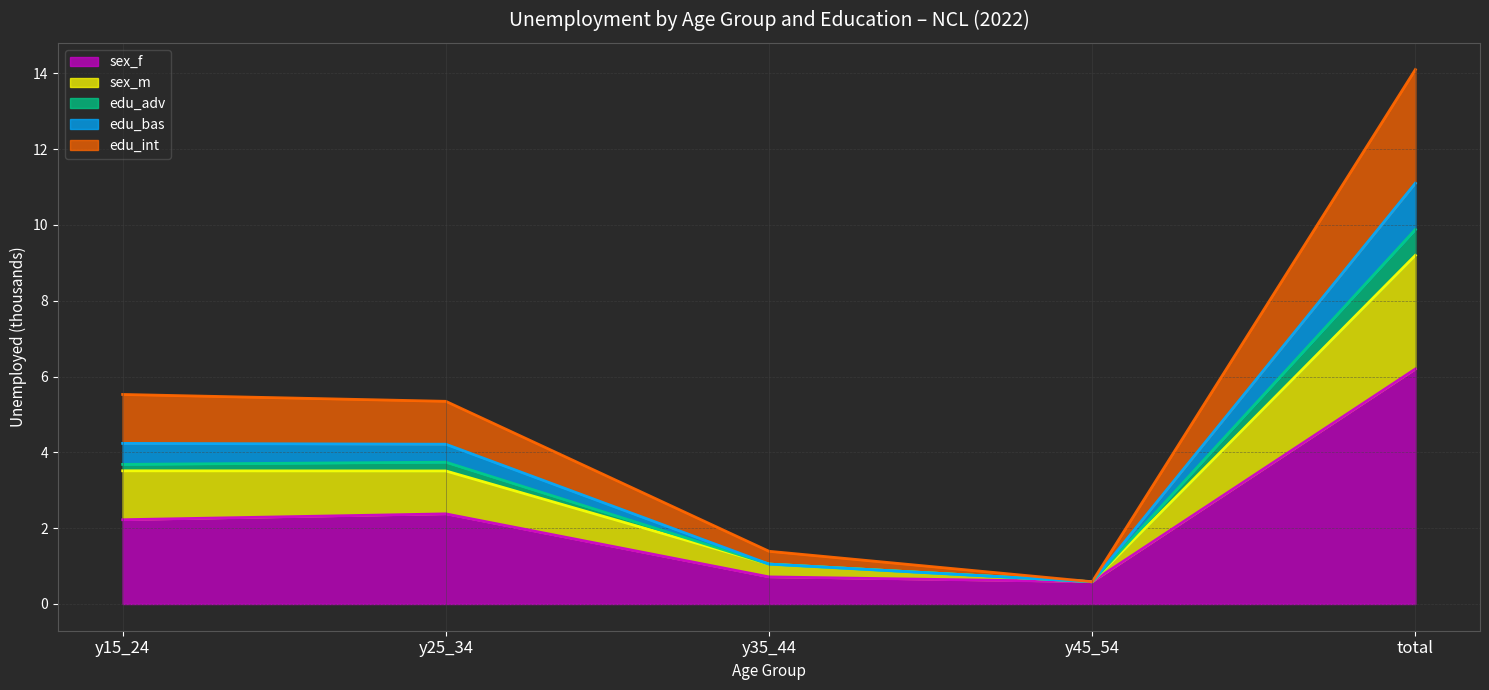

At which category is the sum across all series the highest?

total